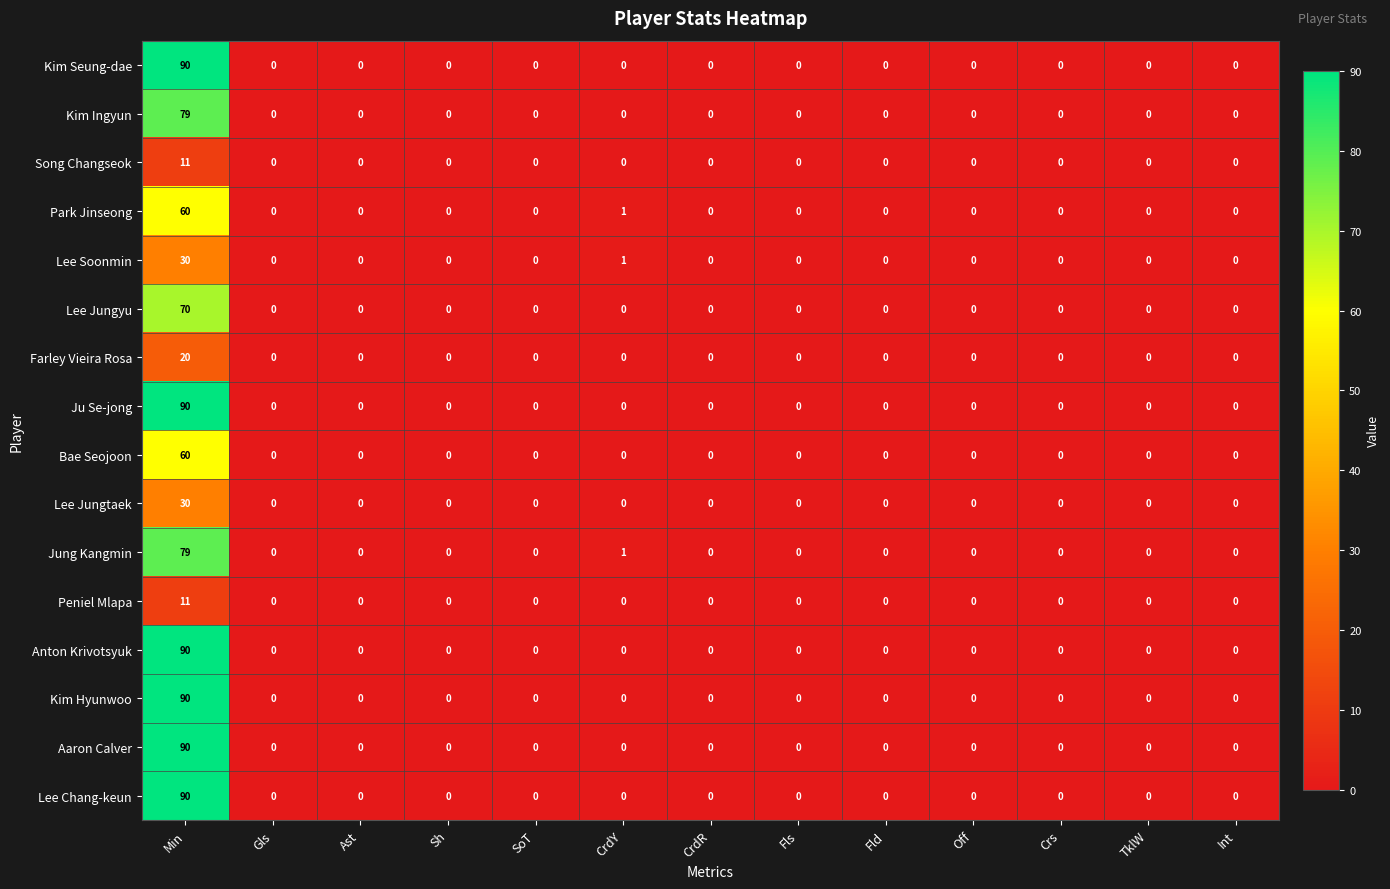

True or false: Lee Jungtaek has a value of 19 at Ast.

False